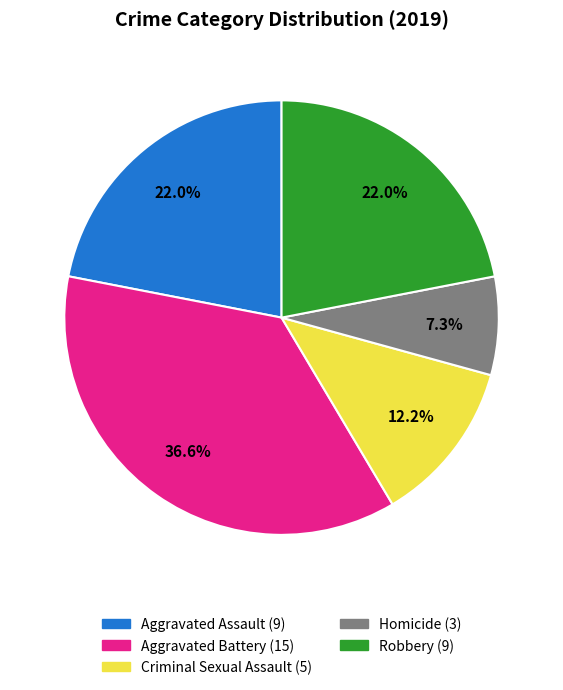

What is the ratio of the value at Robbery to the value at Aggravated Assault?

1.0